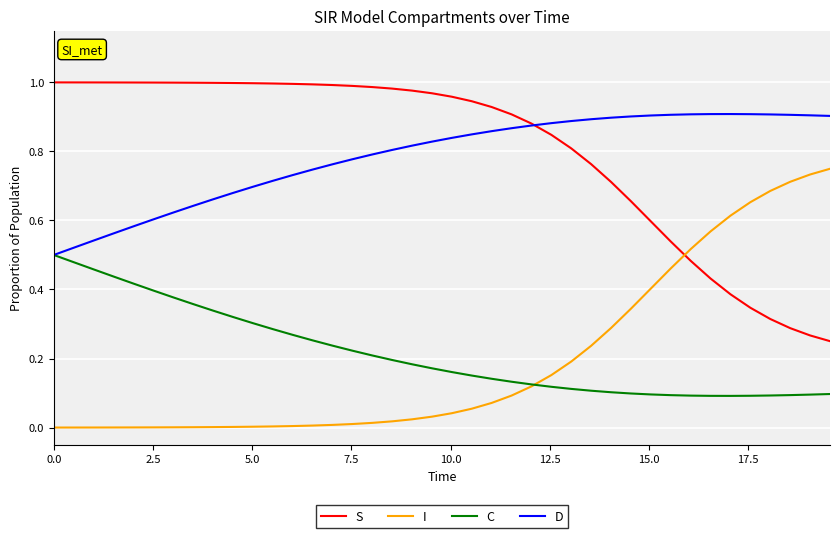

True or false: D and I intersect in this chart.

False